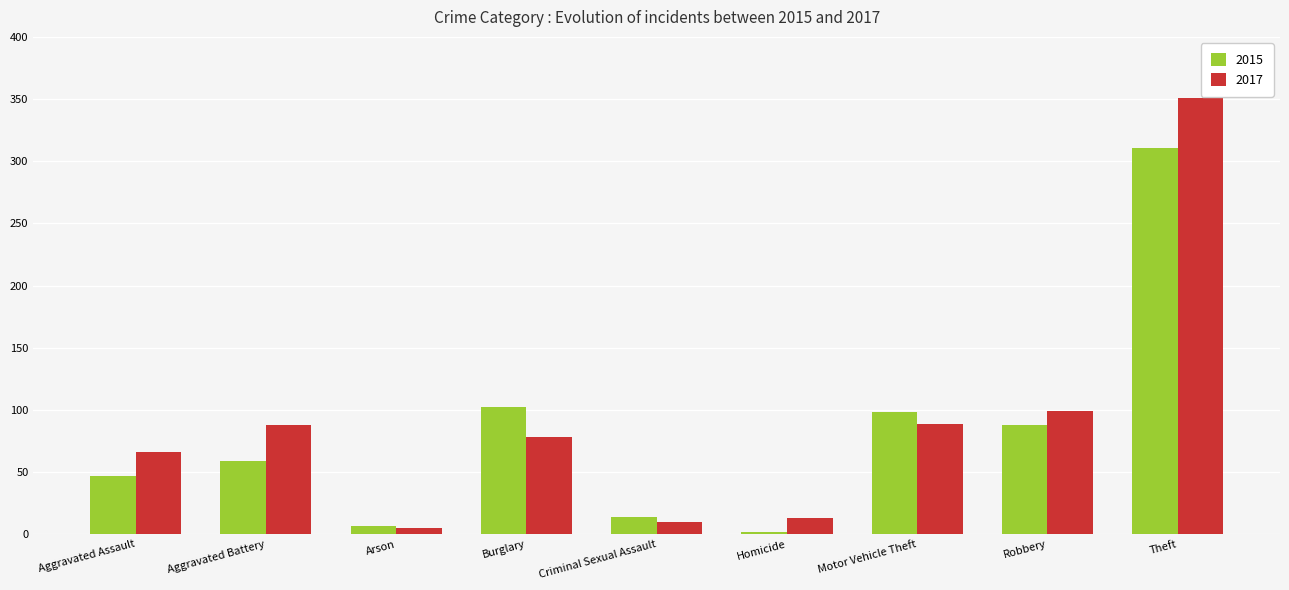

What is the value of the 2015 bar at the 8th from the left?

88